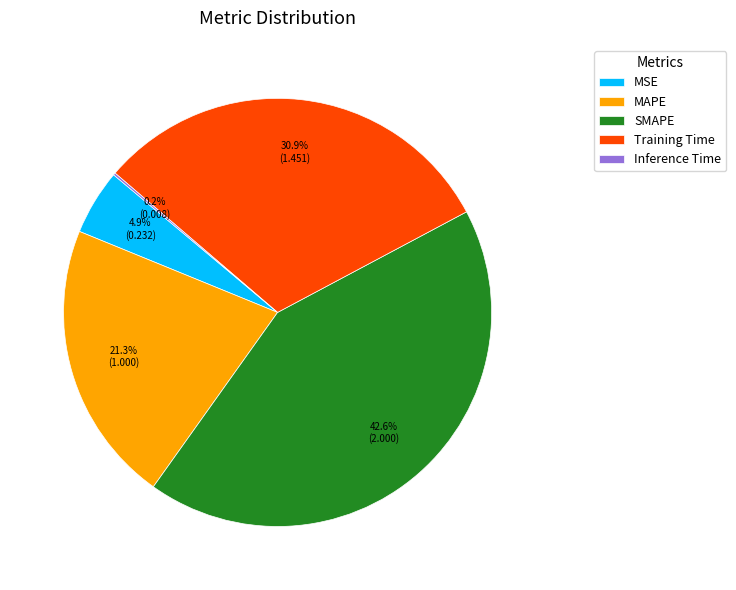

What percentage do Training Time and MAPE together represent?

52.3%